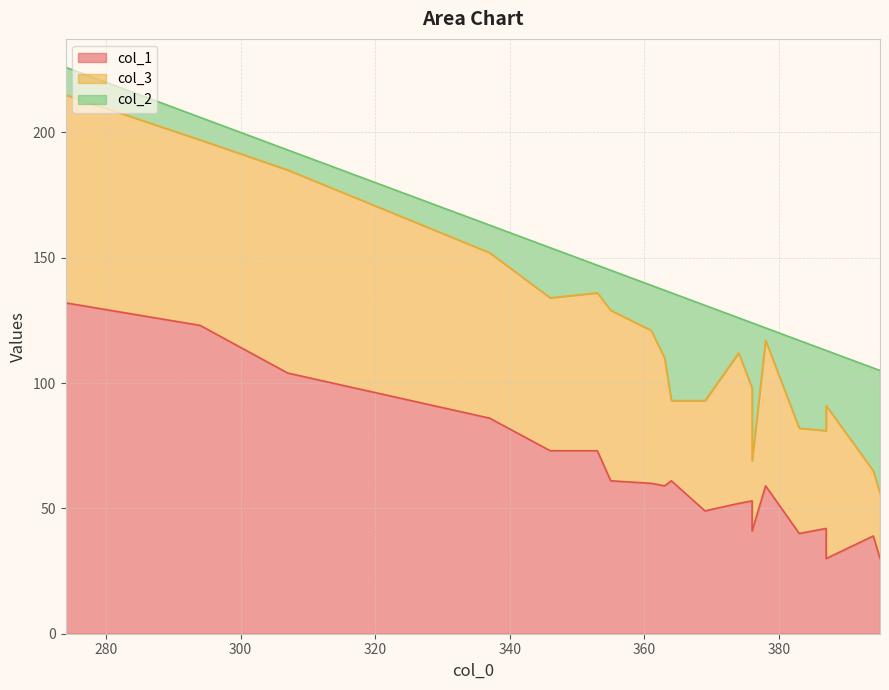

In col_3, how many points are lower than both neighbors (excluding endpoints)?

3